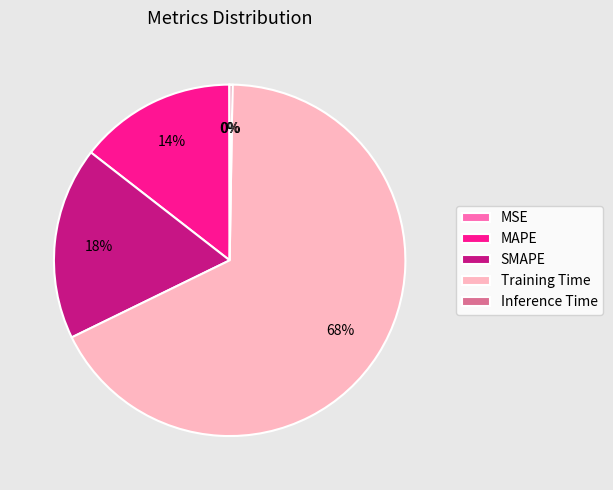

Which has a higher value, Training Time or MAPE?

Training Time